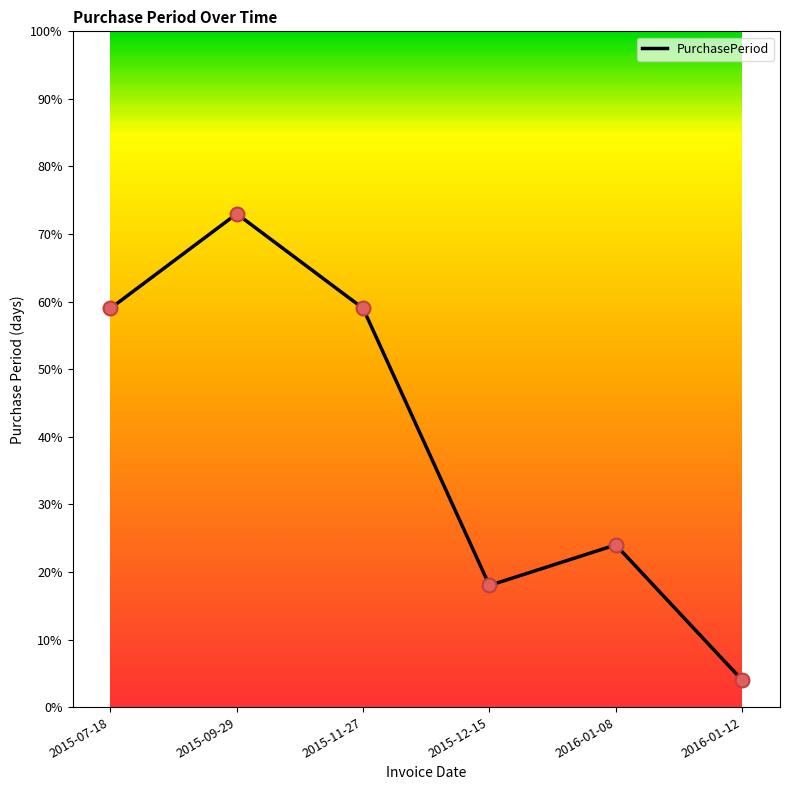

What is the ratio of the value at 2015-12-15 to the value at 2016-01-12?

4.5